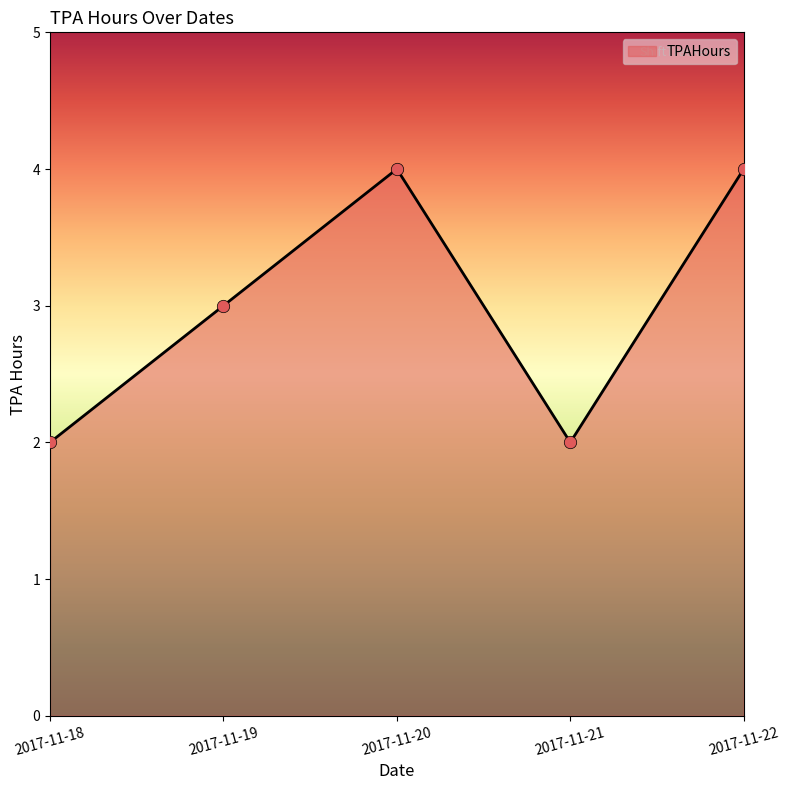

What is the change in value from 2017-11-19 to 2017-11-20?

+1